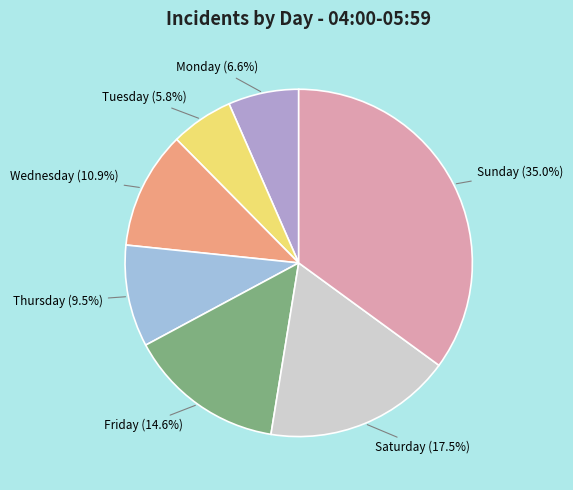

To the nearest percent, what is the difference between the Tuesday and Sunday slice percentages?

29%